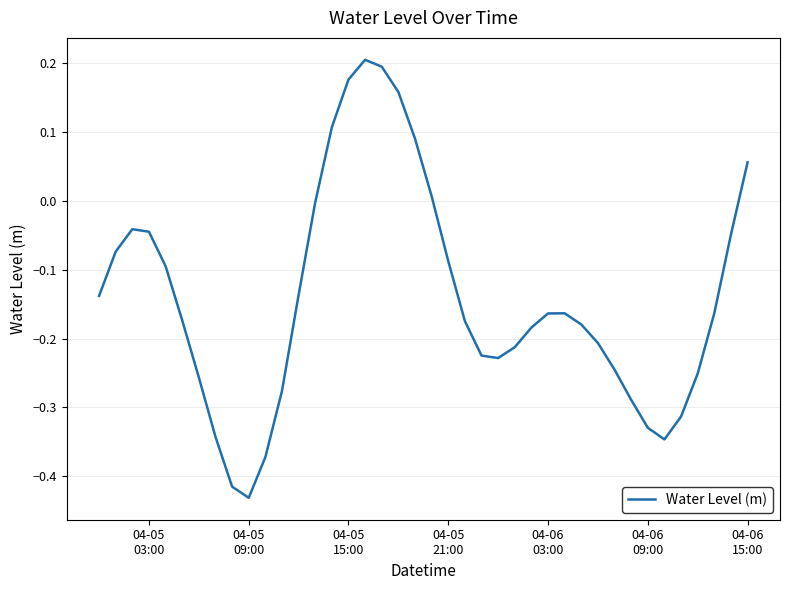

Reading right to left, extract all data points from this chart.

0.1	-0.0	-0.2	-0.3	-0.3	-0.3	-0.3	-0.3	-0.2	-0.2	-0.2	-0.2	-0.2	-0.2	-0.2	-0.2	-0.2	-0.2	-0.1	0.0	0.1	0.2	0.2	0.2	0.2	0.1	-0.0	-0.1	-0.3	-0.4	-0.4	-0.4	-0.3	-0.3	-0.2	-0.1	-0.0	-0.0	-0.1	-0.1